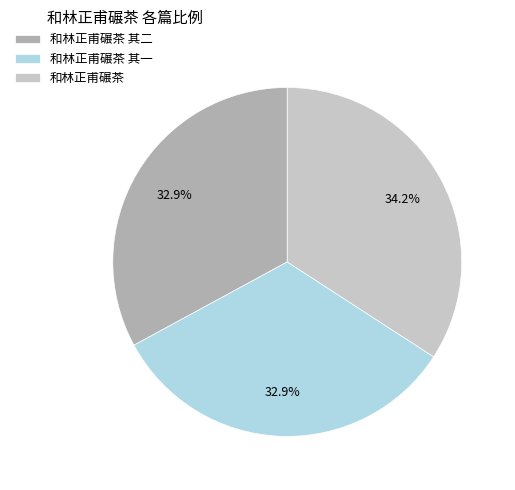

The 和林正甫碾茶 其二 slice represents 33% of the pie. True or false?

True